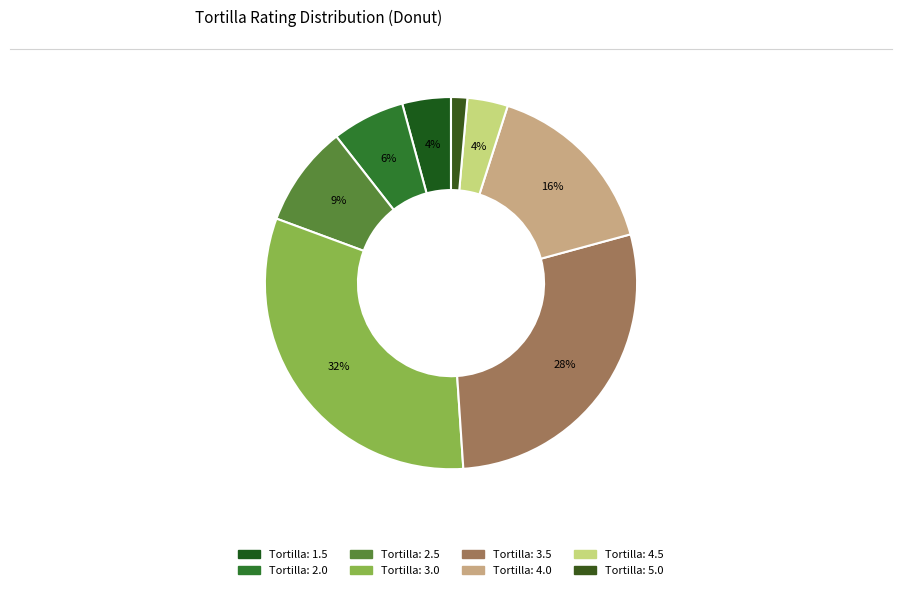

Which slice is the largest?

Tortilla: 3.0